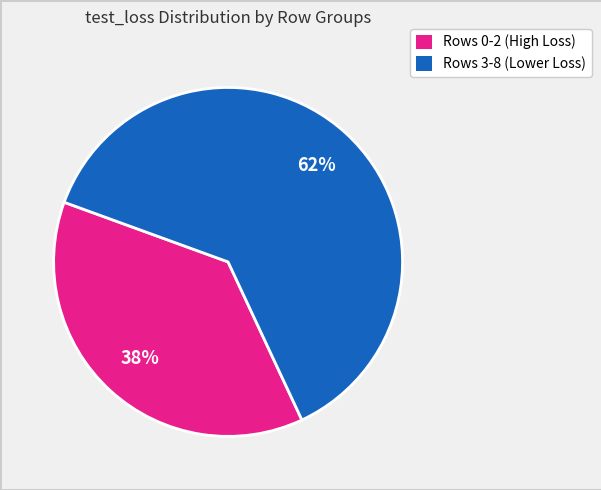

Is there a majority slice in this chart?

Yes